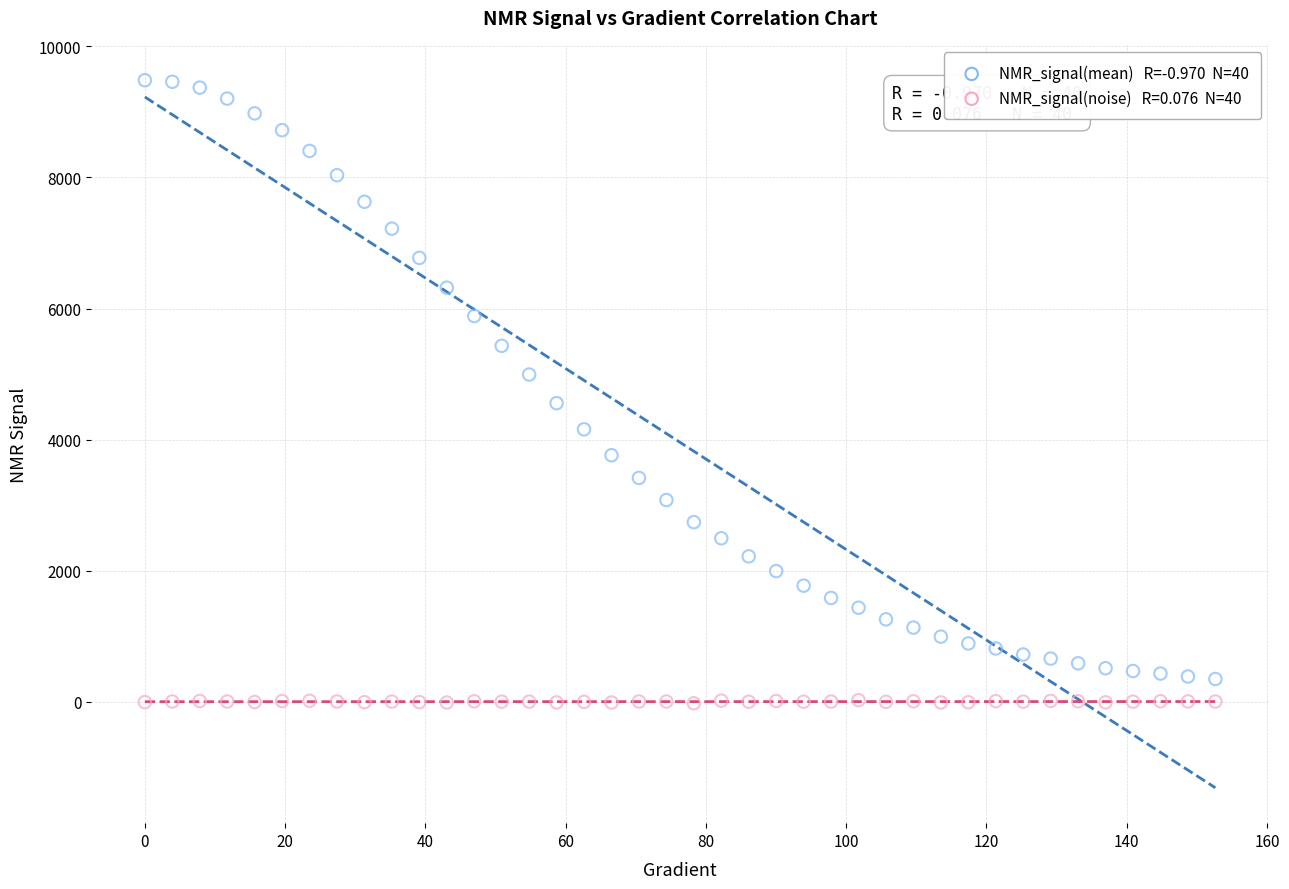

Across all data points, what is the range of Y values (max minus min)?

9505.7